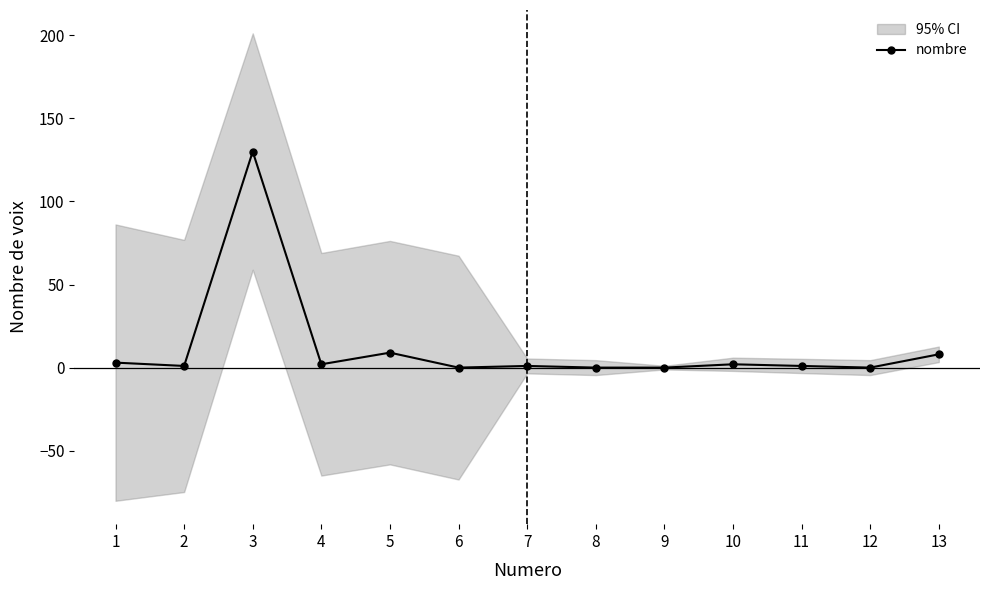

The chart shows a value of 0 at 11. True or false?

False